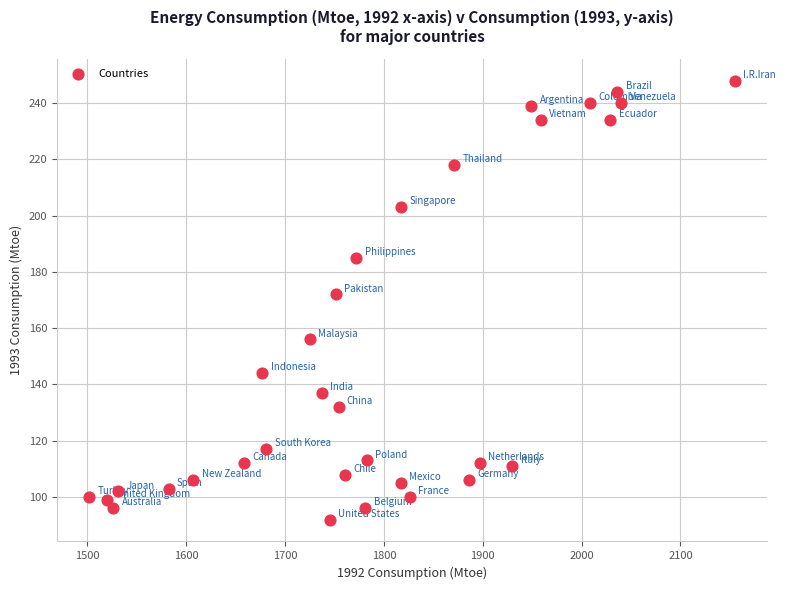

What Y value in the scatter plot is closest to 170?

172